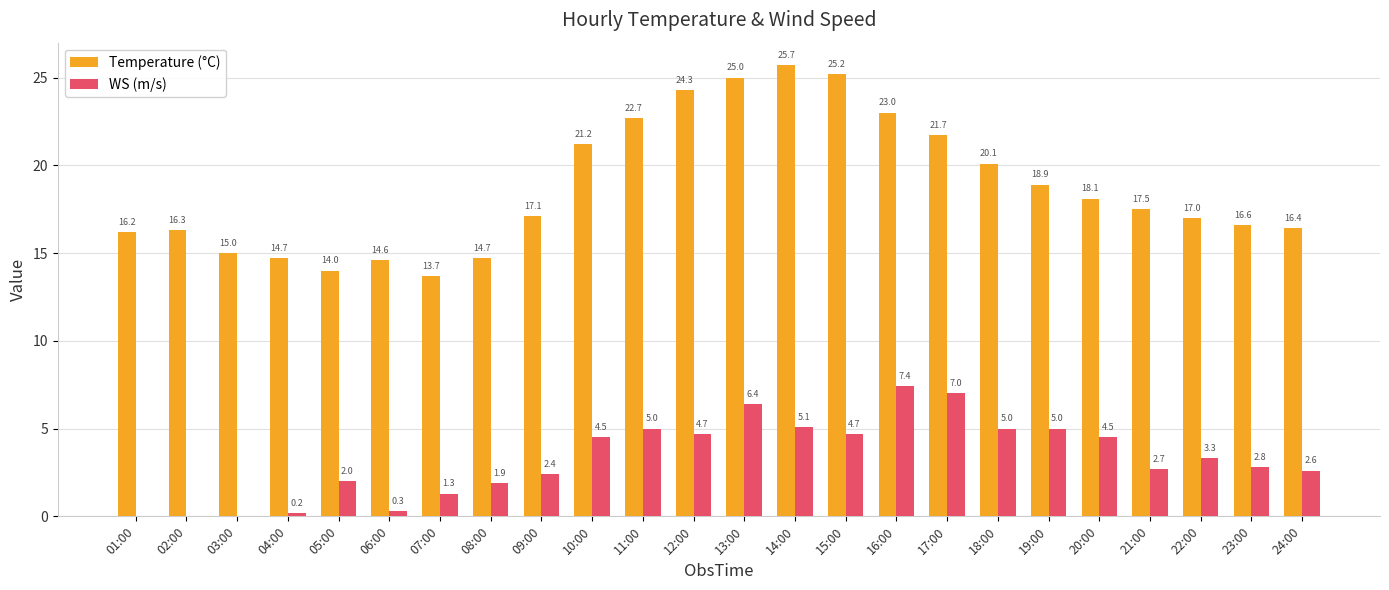

Is the value of Temperature (°C) at 04:00 greater than the value of WS (m/s) at 07:00?

Yes